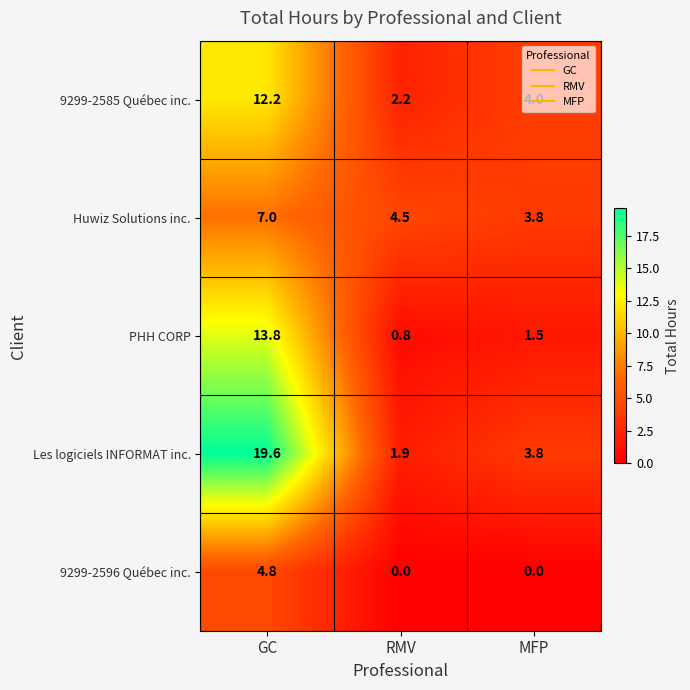

Count the number of categories in the chart.

3